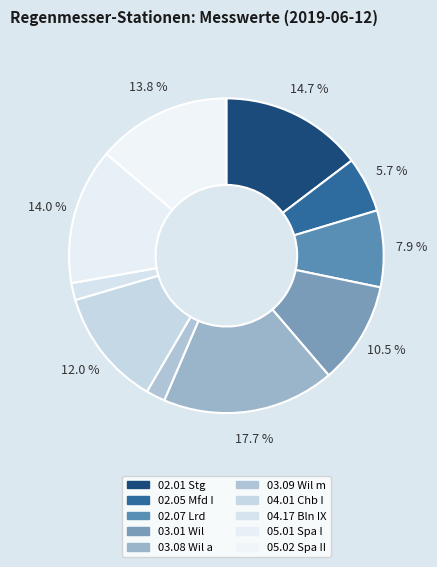

What is the largest slice in the pie chart?

03.08 Wil a